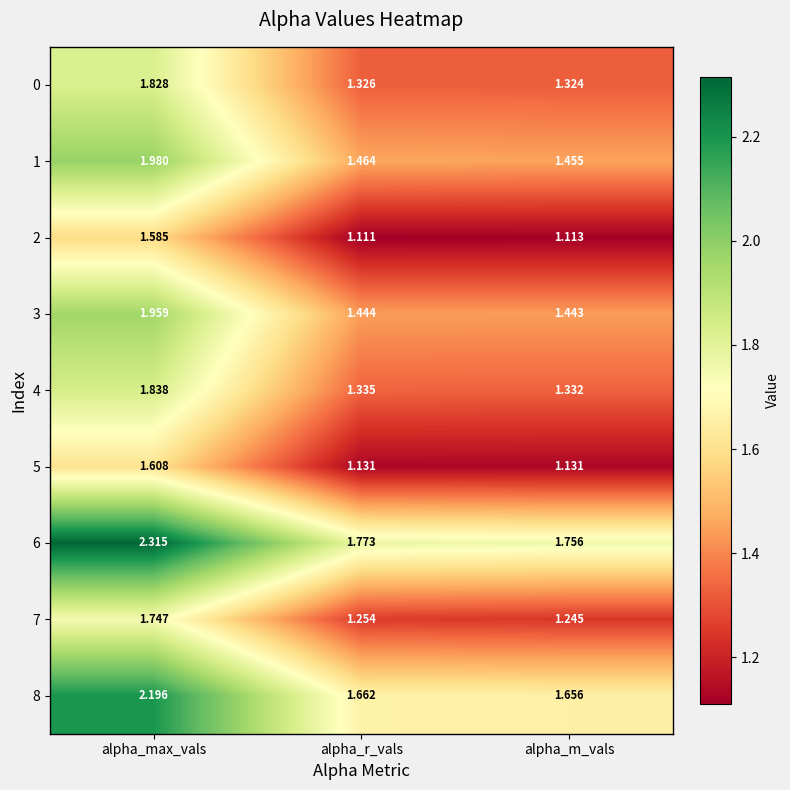

Rank the series at alpha_r_vals from lowest to highest value.

2, 5, 7, 0, 4, 3, 1, 8, 6